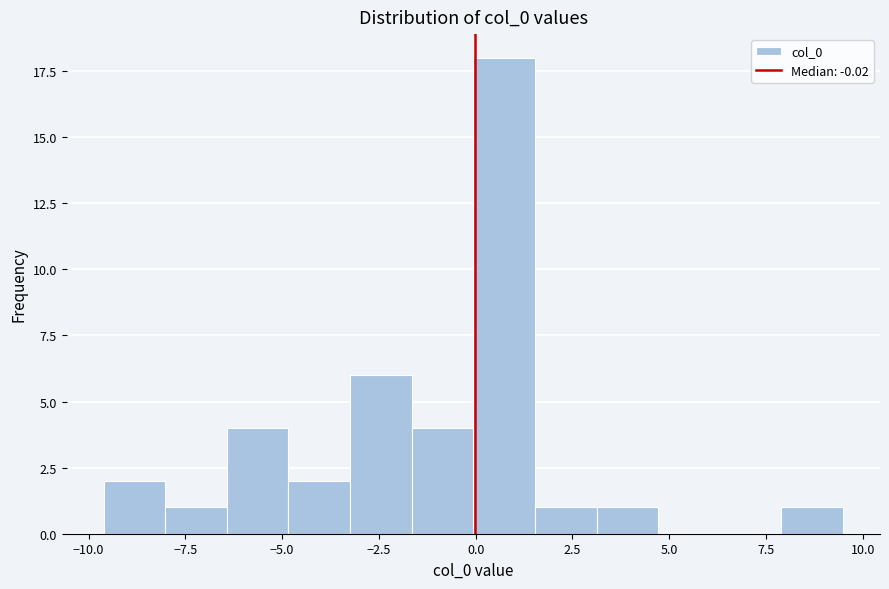

Read against the x-axis, roughly where is the centre of the tallest bar?

0.5